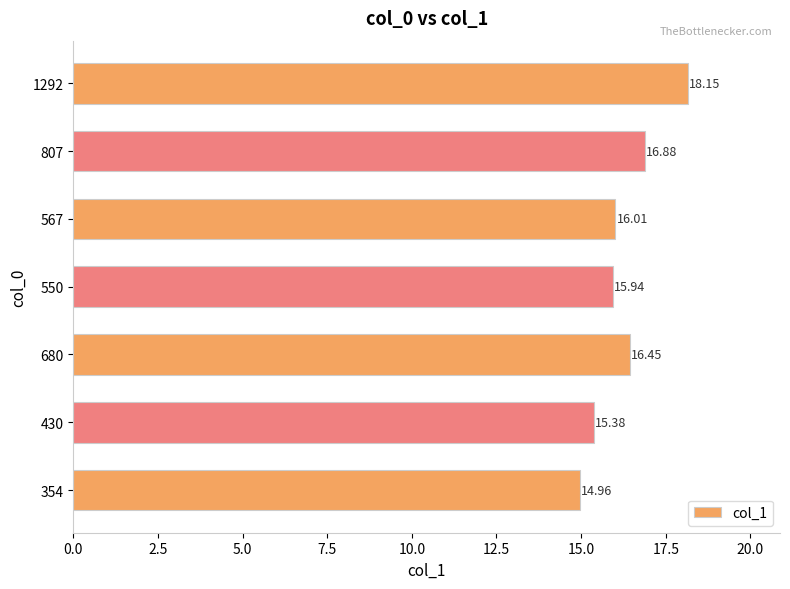

List the labels in order of value, largest first.

1292, 807, 680, 567, 550, 430, 354